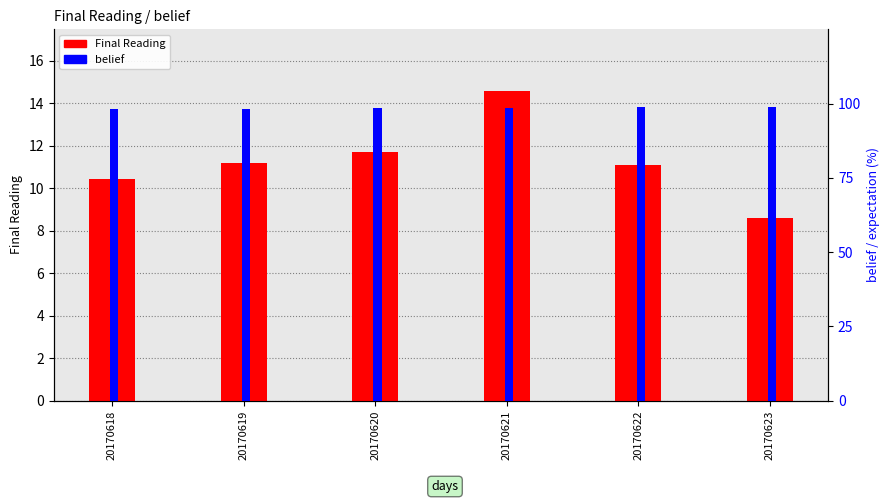

True or false: belief has a value of 98.5 at 20170621.

True